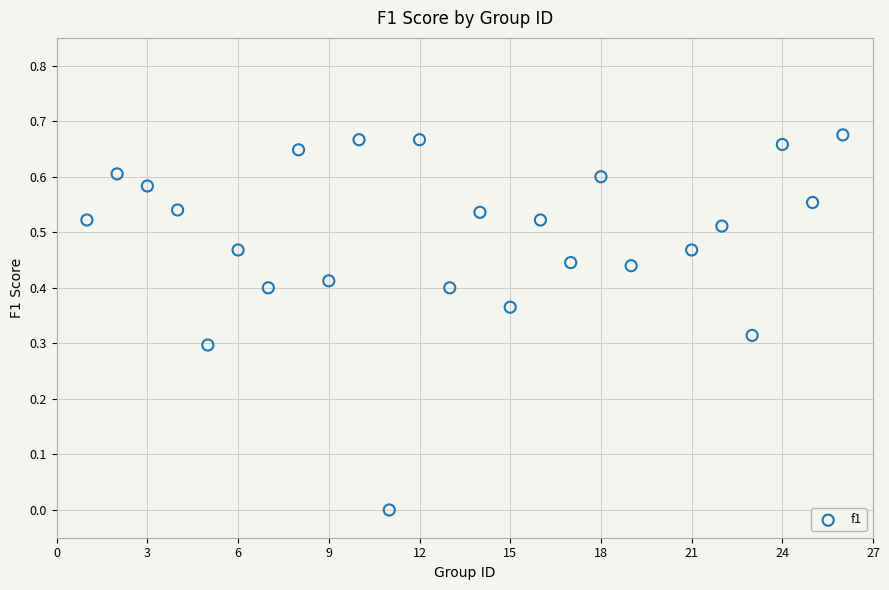

What is the range of X values (max minus min)?

25.0